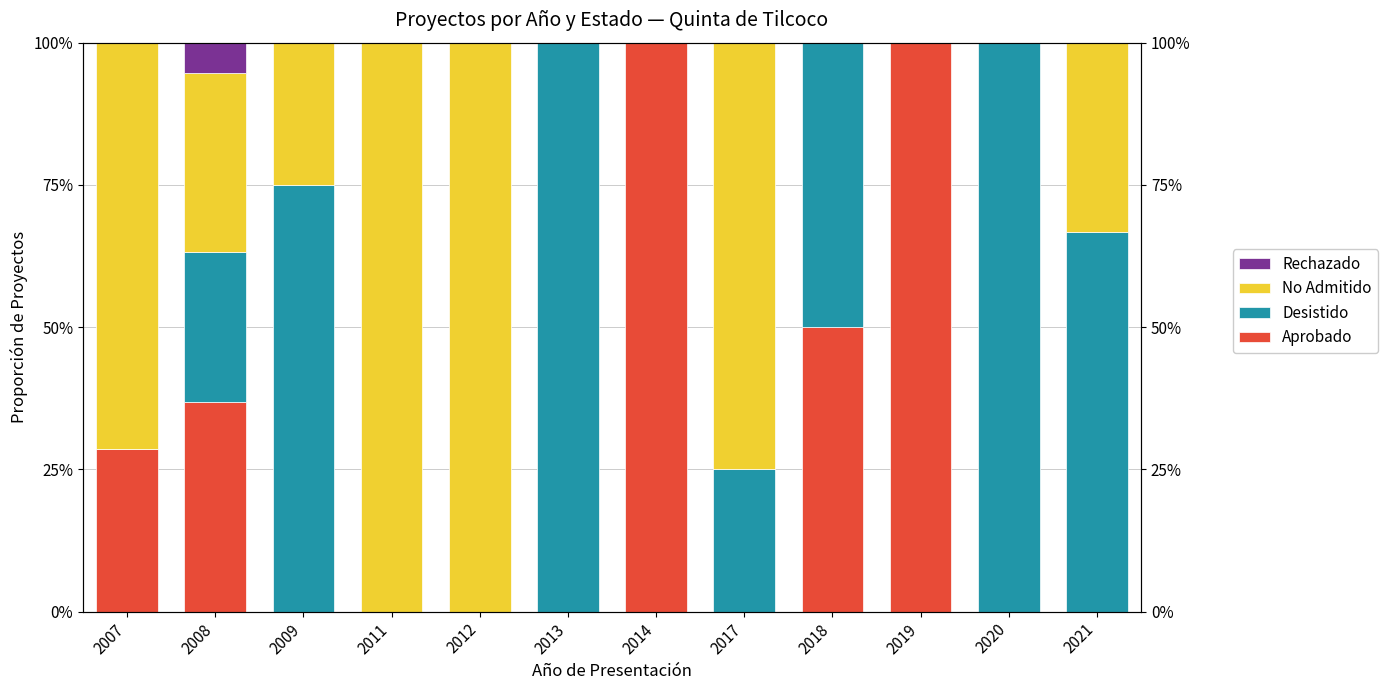

What is the sum of all Aprobado values?

315.4